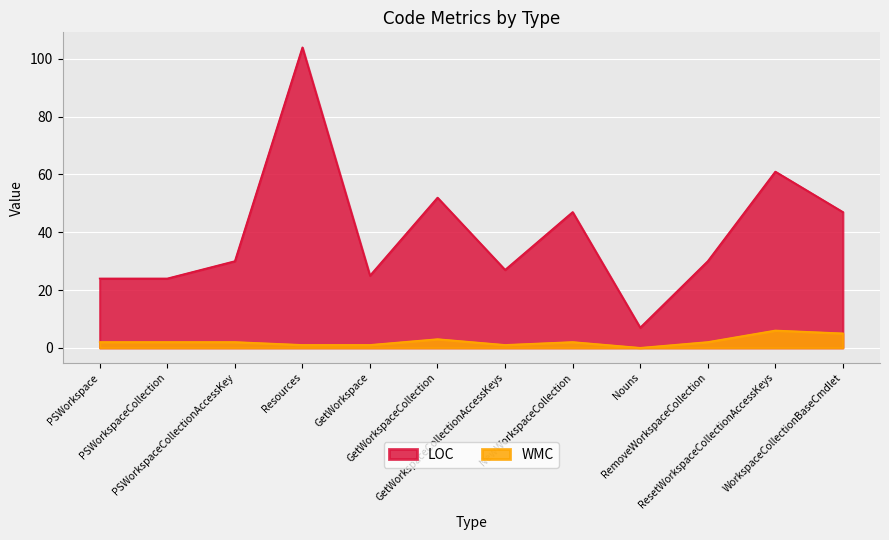

What is the label of the 2nd point from the right?

ResetWorkspaceCollectionAccessKeys